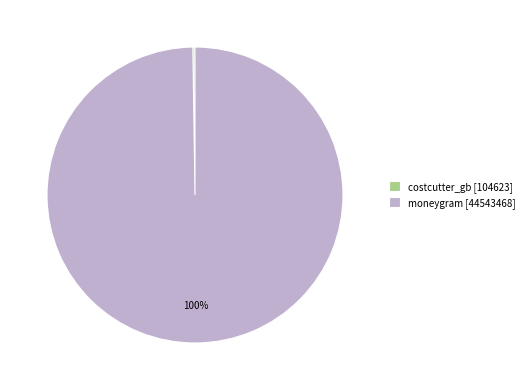

Is it true that moneygram [44543468] is 100% of the pie?

True